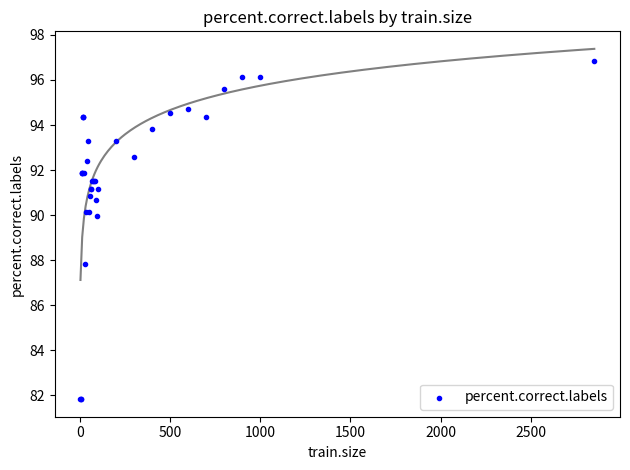

What Y value in the scatter plot is closest to 89?

89.9